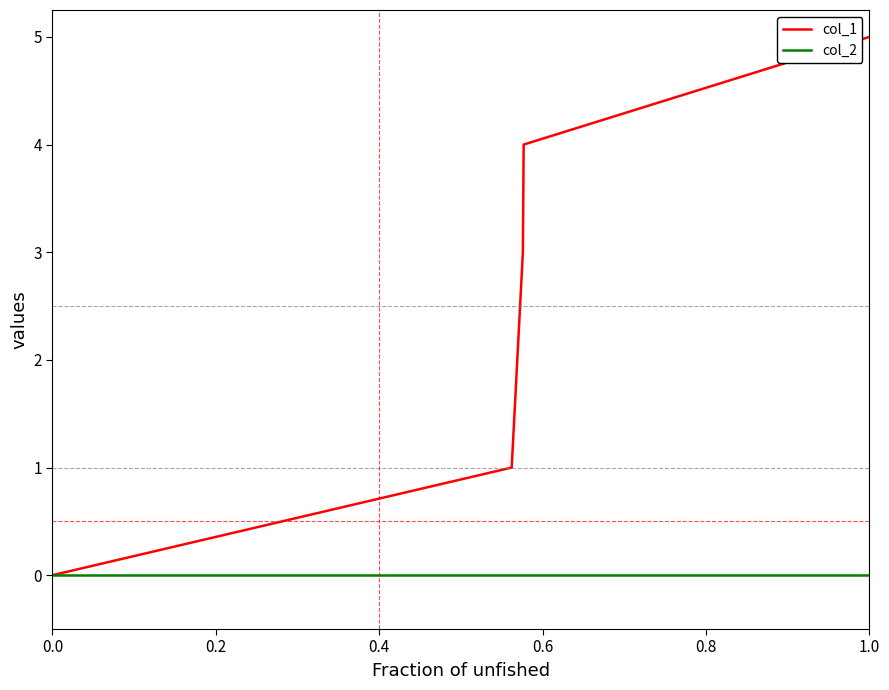

How many values in the col_1 series are below 3?

2